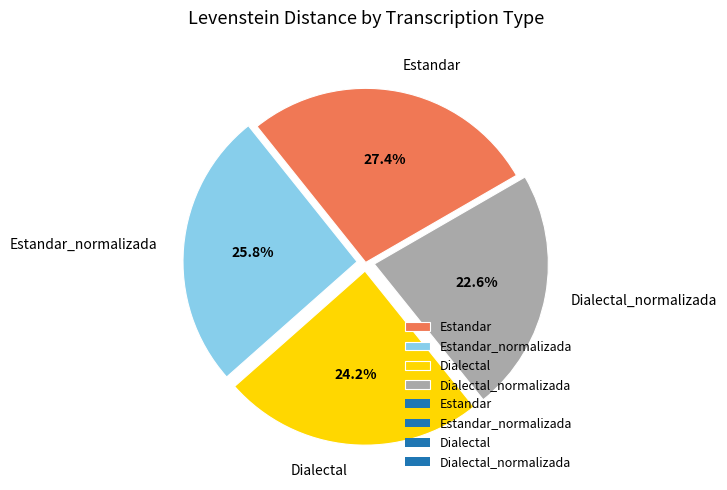

Is there a majority slice in this chart?

No